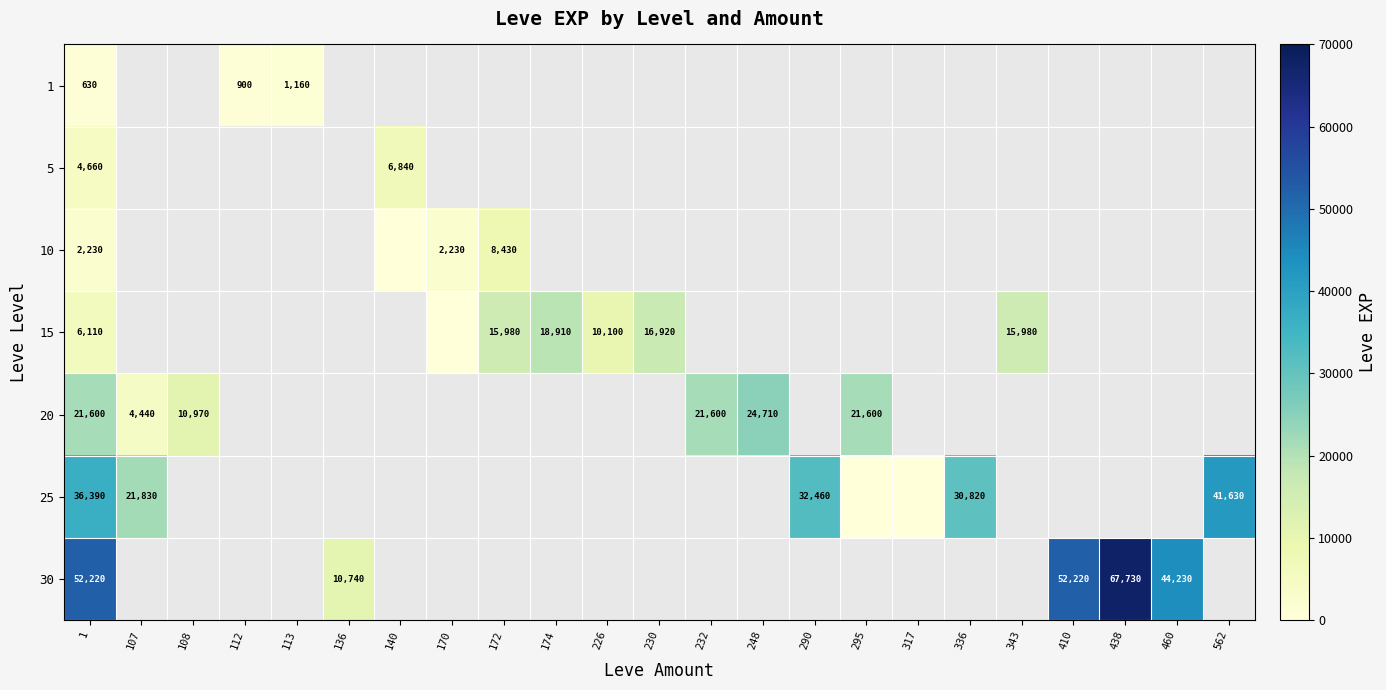

The value of 5 at 140 is 6840. True or false?

True